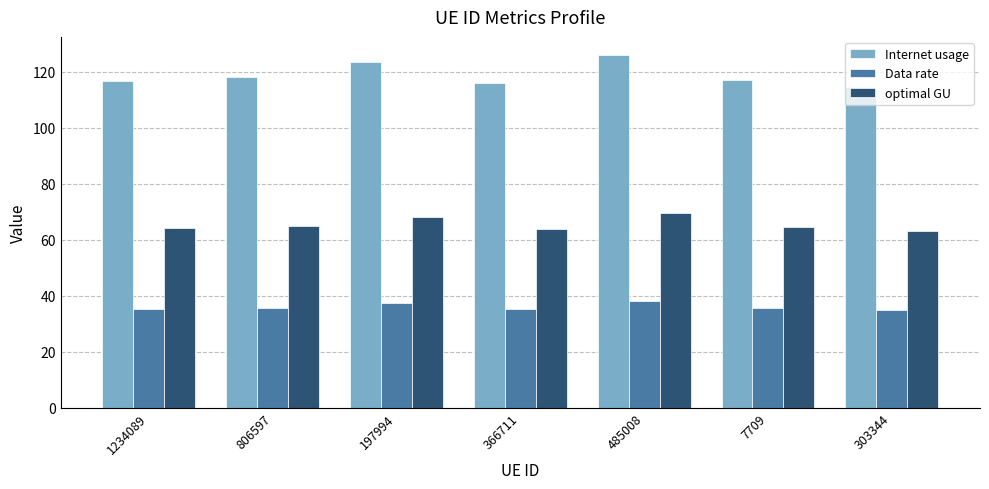

Which series changed the most between 485008 and 7709?

Internet usage